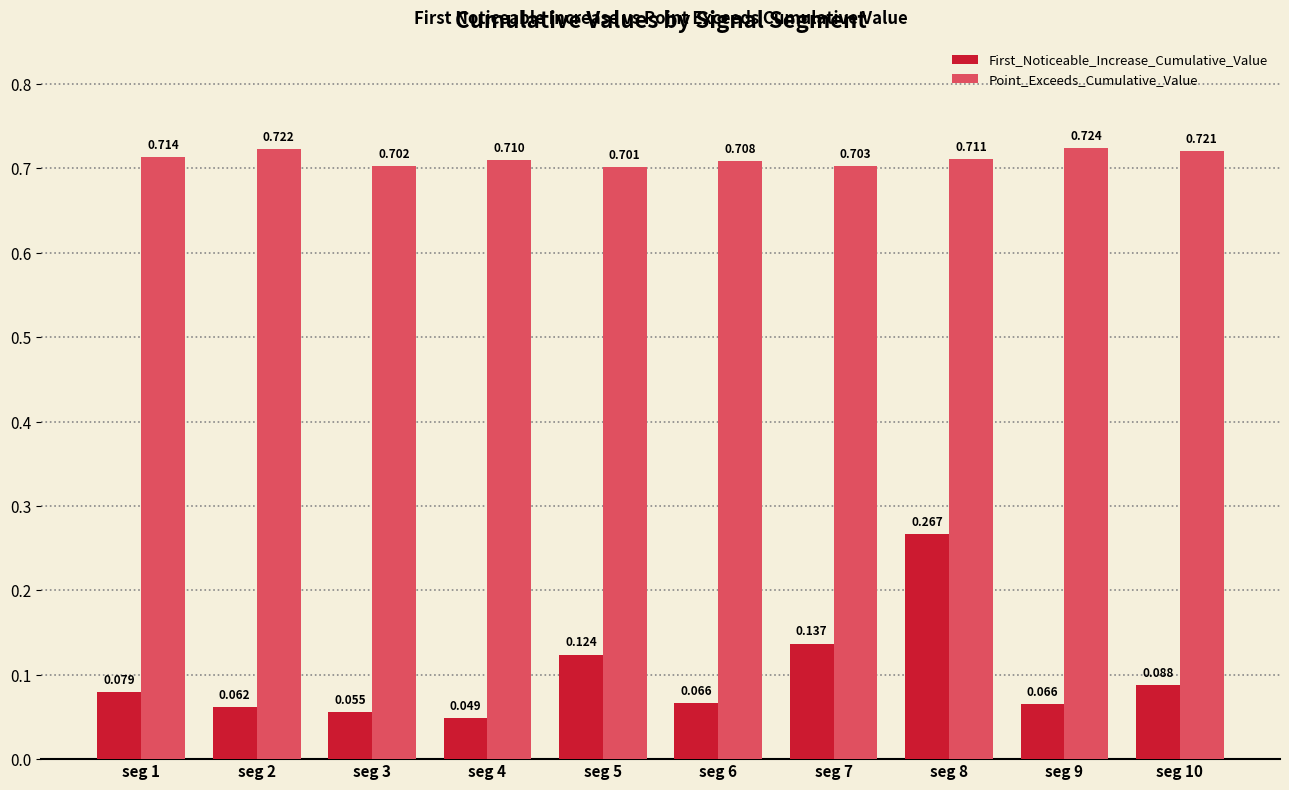

Between seg 3 and seg 5, which series saw the biggest shift?

First_Noticeable_Increase_Cumulative_Value